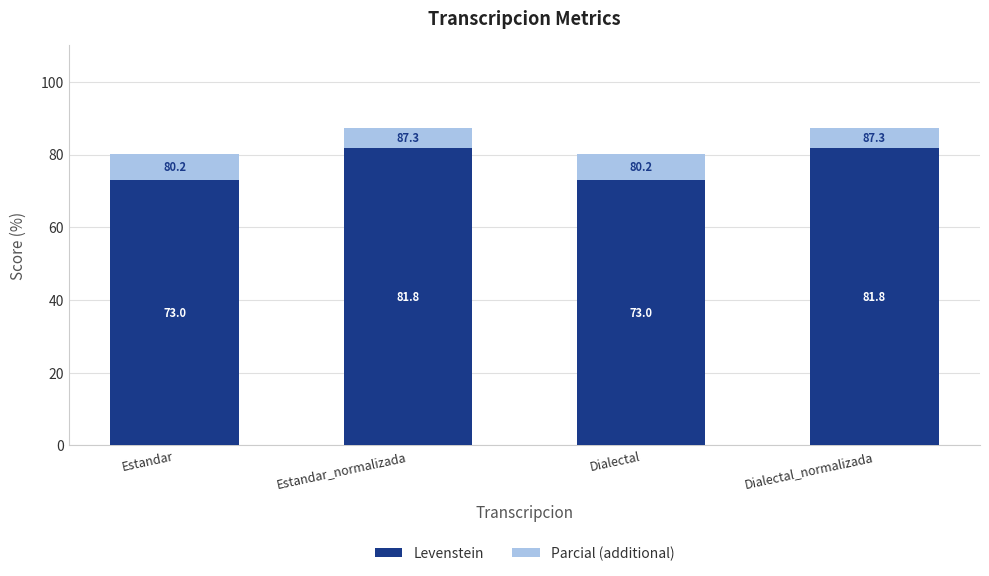

Reading left to right, list the values for the Levenstein series.

Estandar=73.0	Estandar_normalizada=81.8	Dialectal=73.0	Dialectal_normalizada=81.8